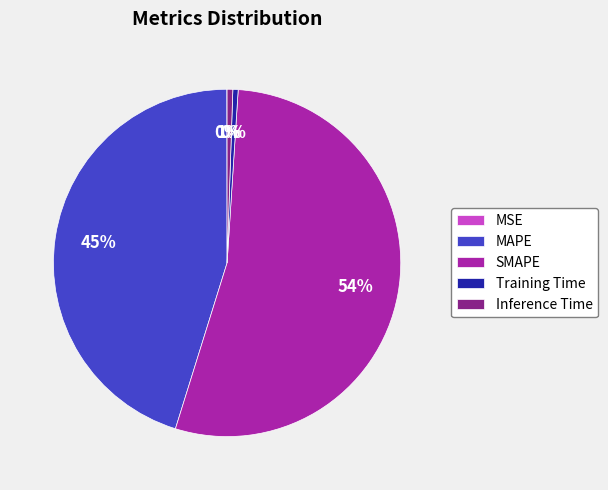

To the nearest percent, what is the difference between the largest and smallest slice percentages?

54%